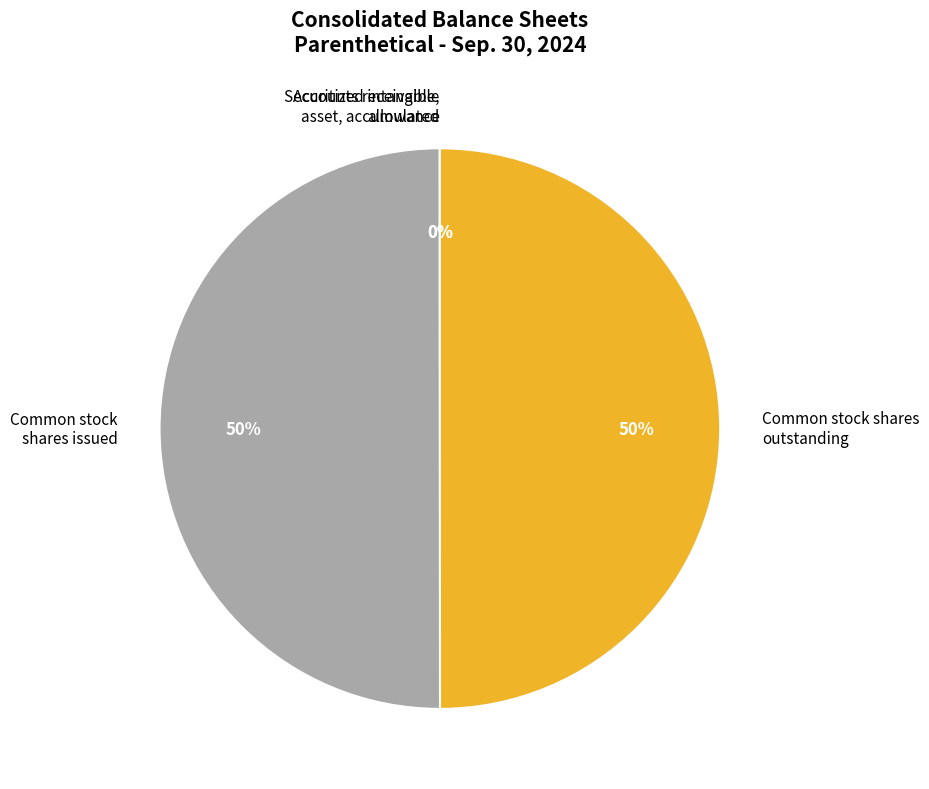

What is the ratio of the value at Common stock shares outstanding to the value at Common stock shares issued?

1.0